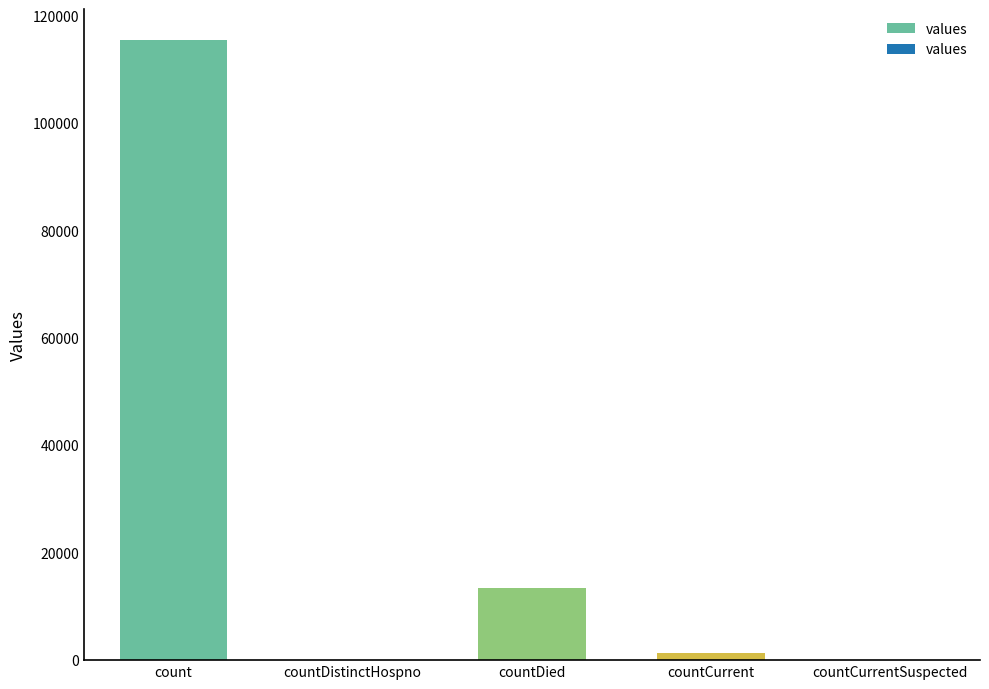

What is the change in value from countDistinctHospno to countCurrent?

+1383